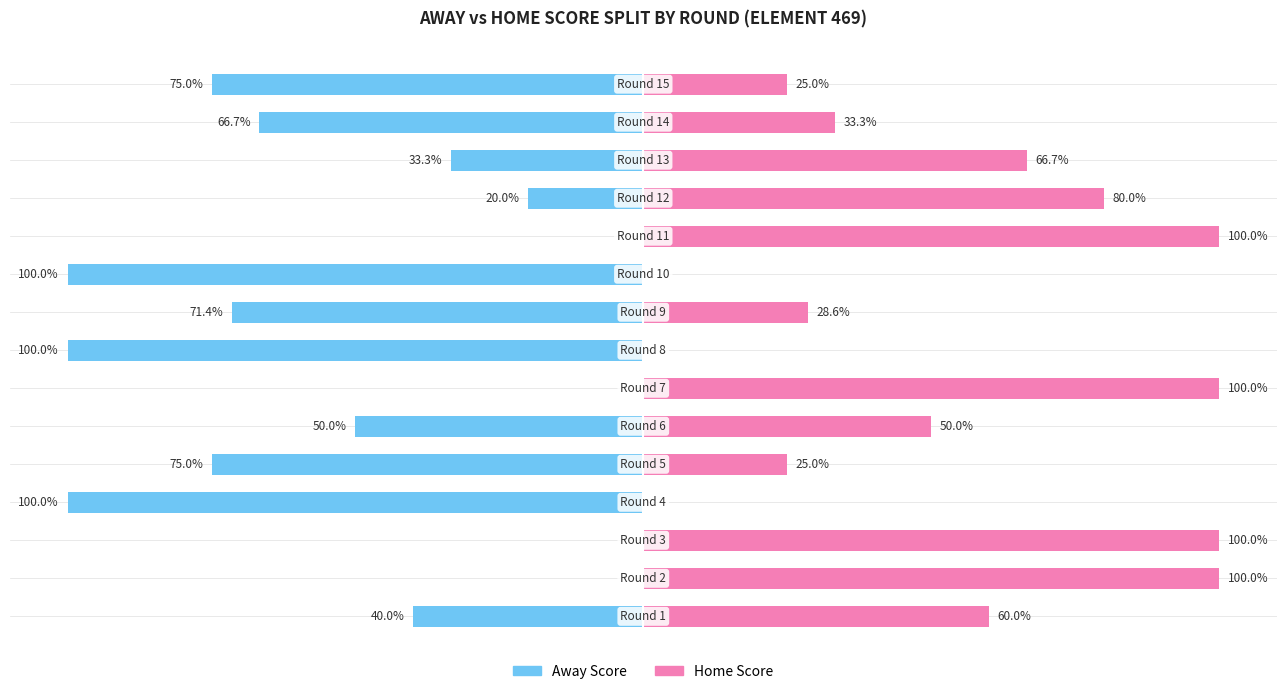

Is the value of Away Score at 0 greater than the value of Home Score at 11?

No